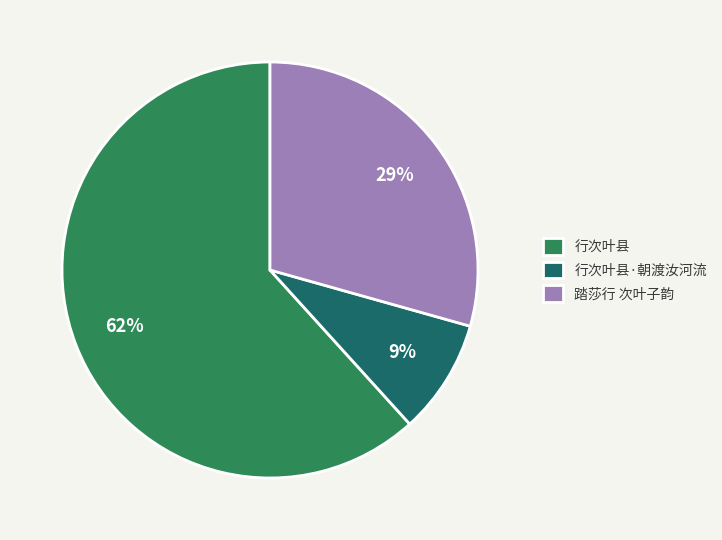

How many segments does this pie chart have?

3